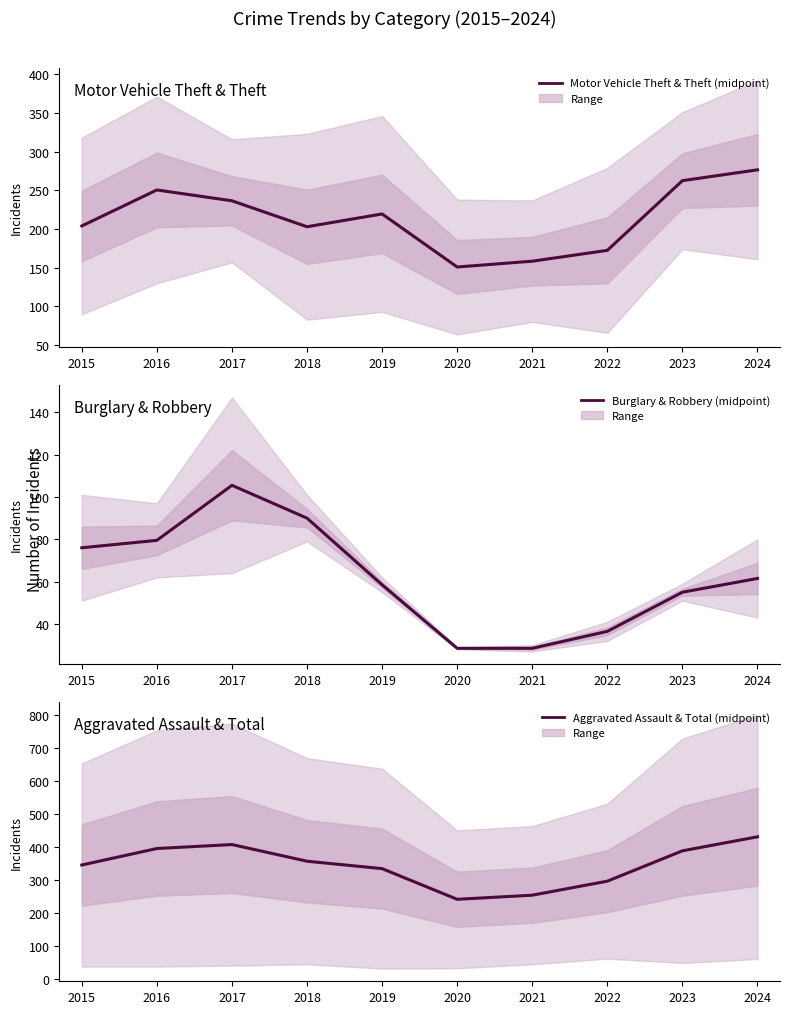

Rank the series by their maximum value, from highest to lowest.

Aggravated Assault & Total, Motor Vehicle Theft & Theft, Burglary & Robbery